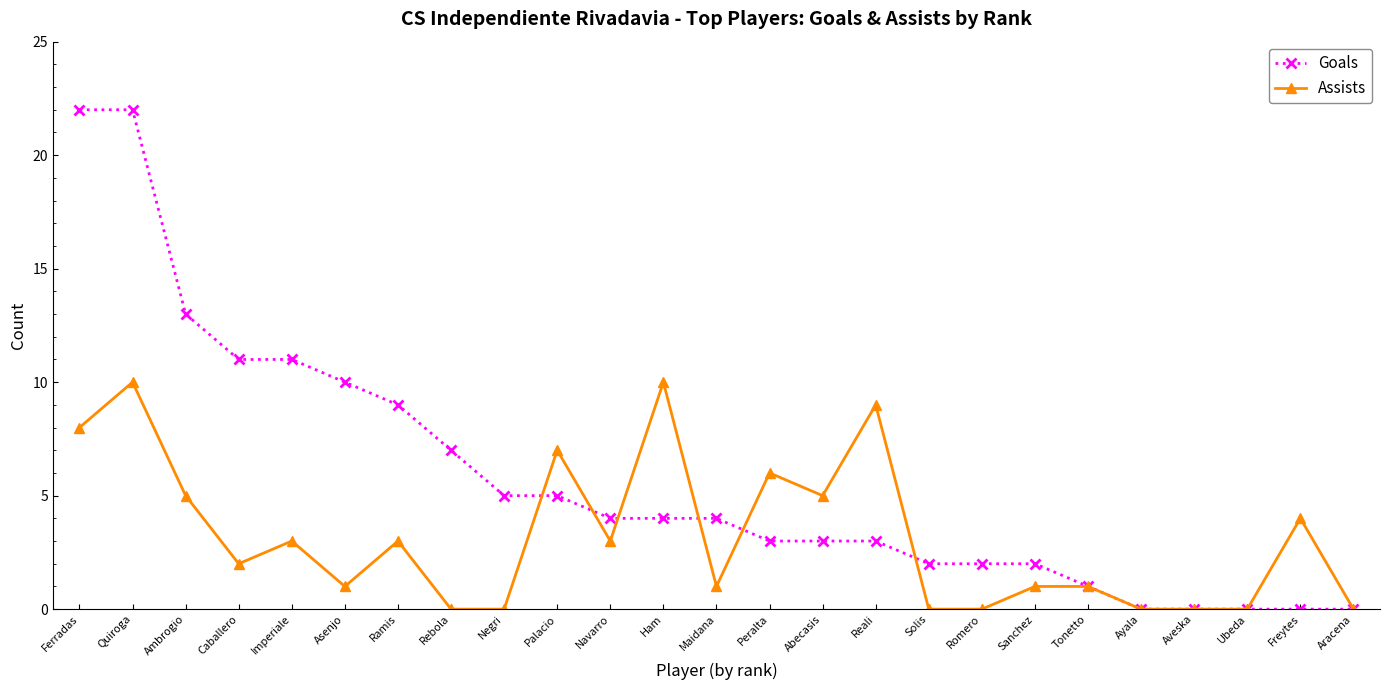

What is the spread (max minus min) of values at Palacio?

2